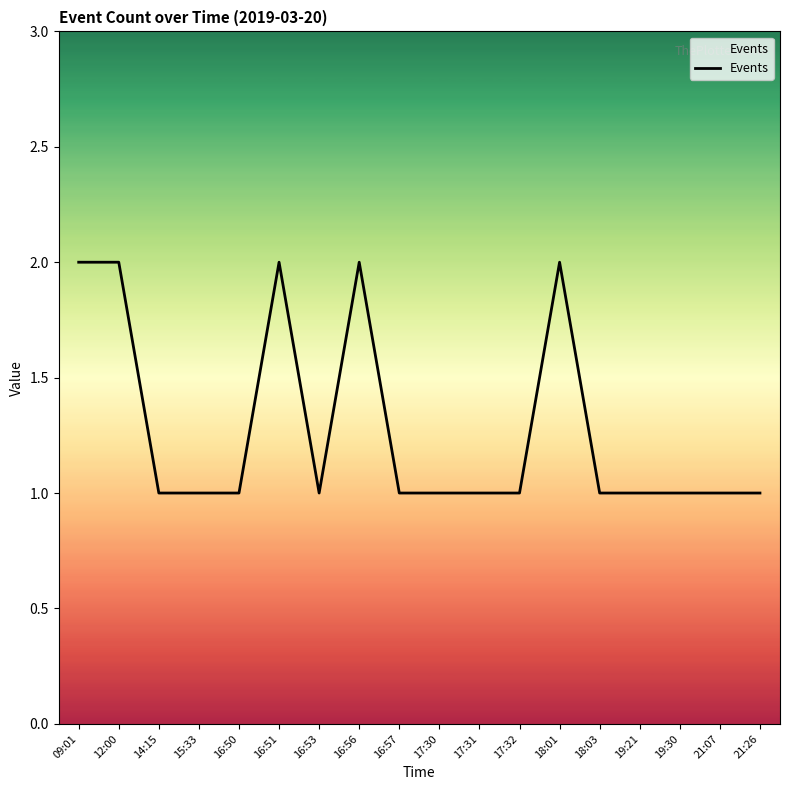

What is the difference between the second highest and second lowest values?

1